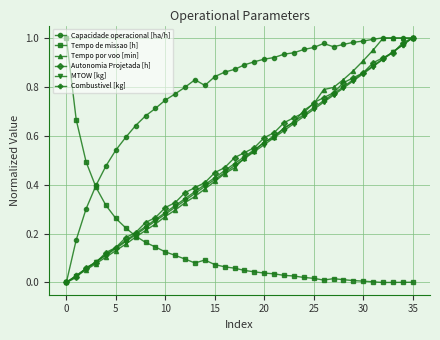

Which series has the largest total across all categories?

Capacidade operacional [ha/h]